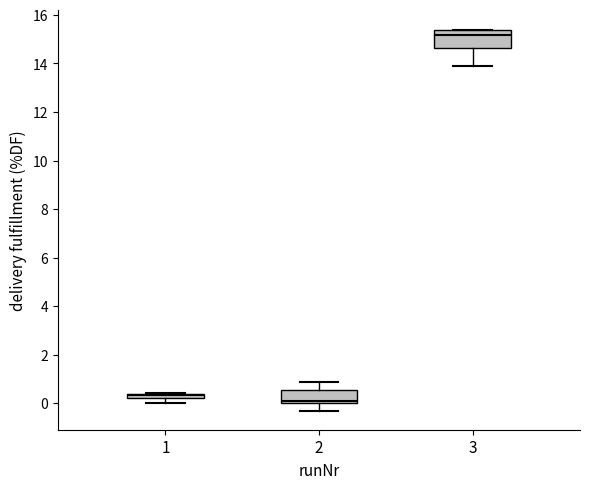

Which box has the lowest median line?

2